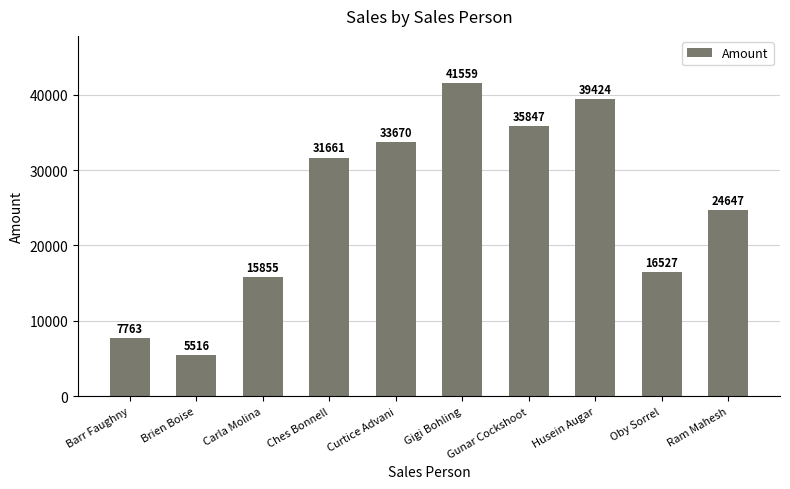

List the labels in order of value, smallest first.

Brien Boise, Barr Faughny, Carla Molina, Oby Sorrel, Ram Mahesh, Ches Bonnell, Curtice Advani, Gunar Cockshoot, Husein Augar, Gigi Bohling